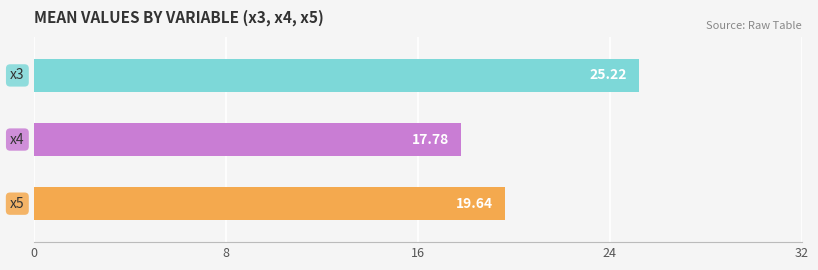

True or false: x3 has a value of 37.8 at 6.

False